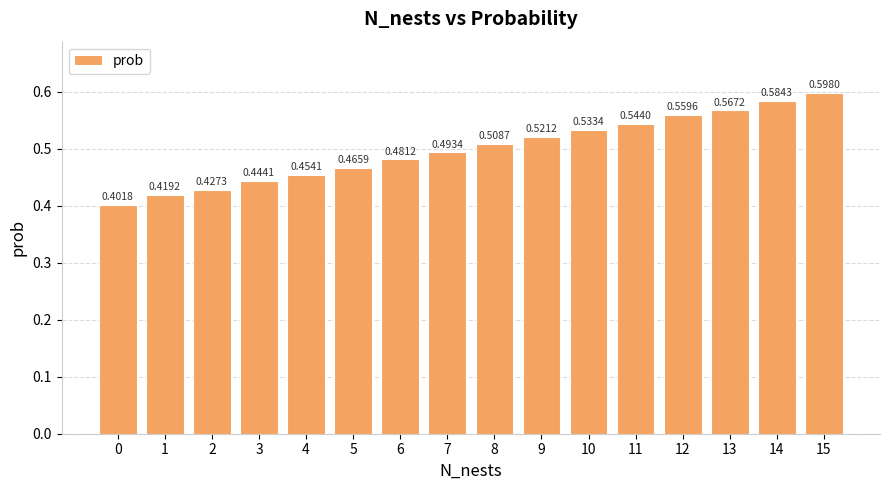

What is the change in value from 7 to 11?

+0.1